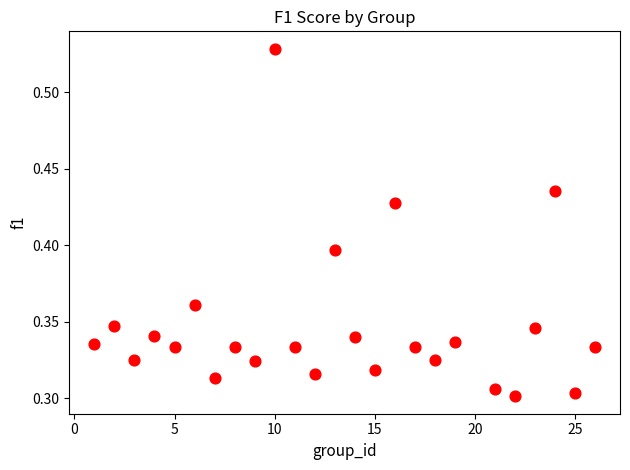

What is the range of X values (max minus min)?

25.0